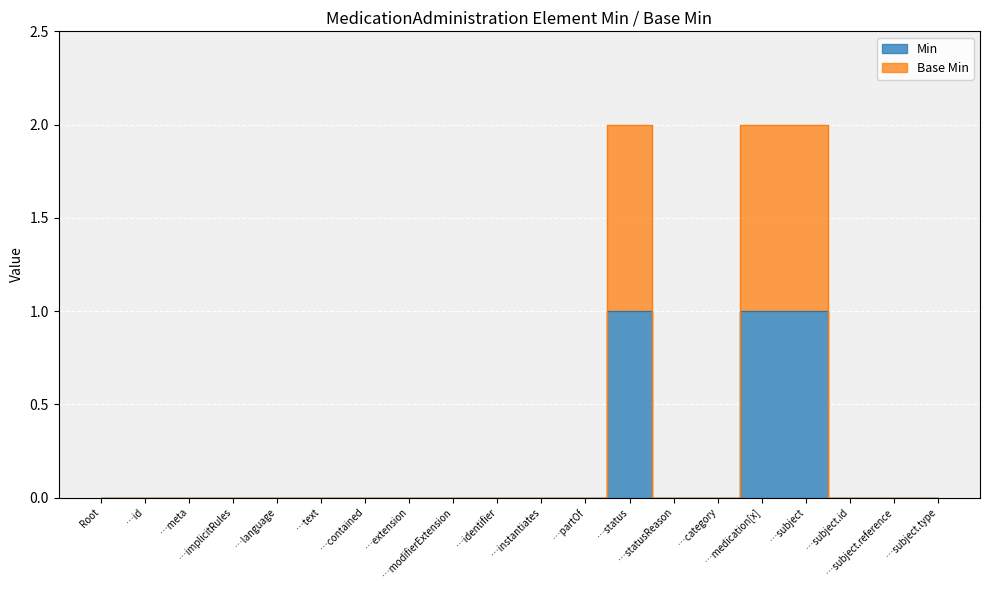

Rank the categories by Min value from highest to lowest.

…status, …medication[x], …subject, Root, …id, …meta, …implicitRules, …language, …text, …contained, …extension, …modifierExtension, …identifier, …instantiates, …partOf, …statusReason, …category, …subject.id, …subject.reference, …subject.type